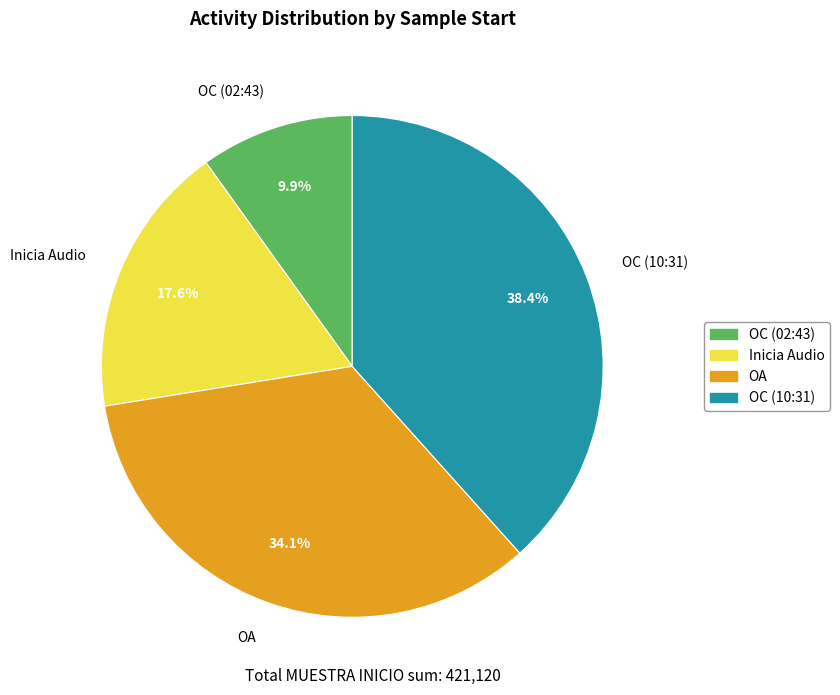

To the nearest percent, what is the combined percentage of OA and OC (10:31)?

72%